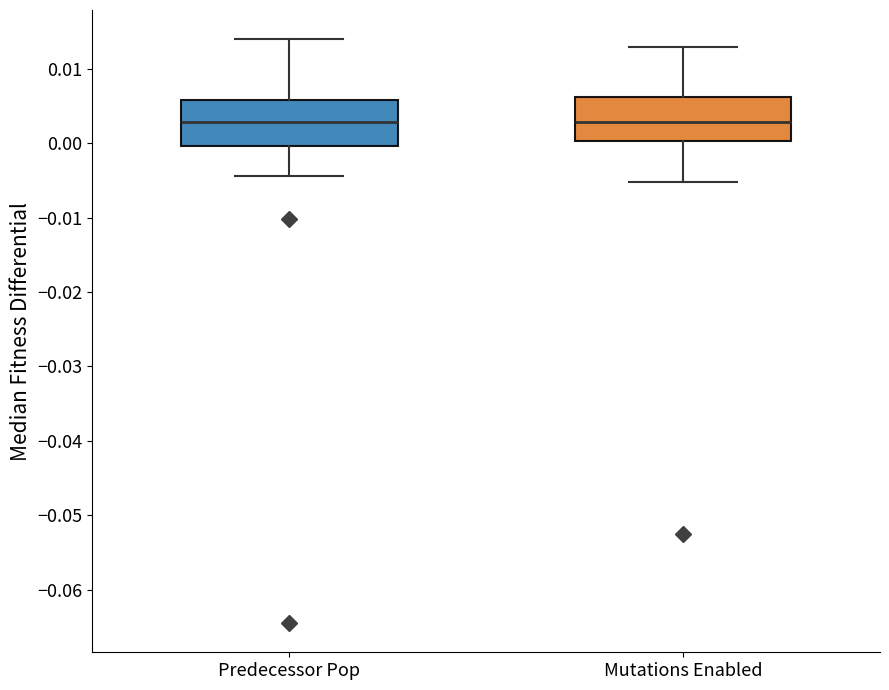

Where is the lower edge of the box for Mutations Enabled on the y-axis? The values are not printed on the chart, so give them approximately, as read against the axis.

0.000